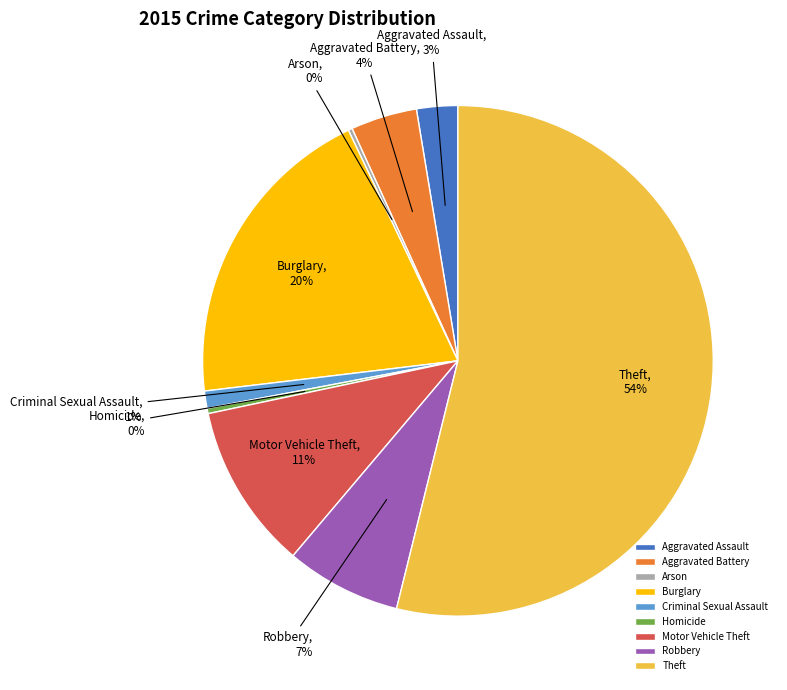

Which has a higher value, Motor Vehicle Theft or Burglary?

Burglary